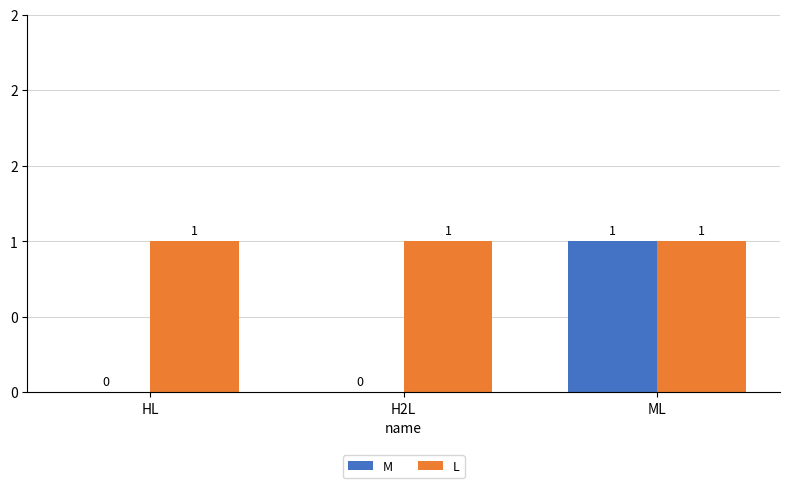

Between HL and ML, which series saw the biggest shift?

M